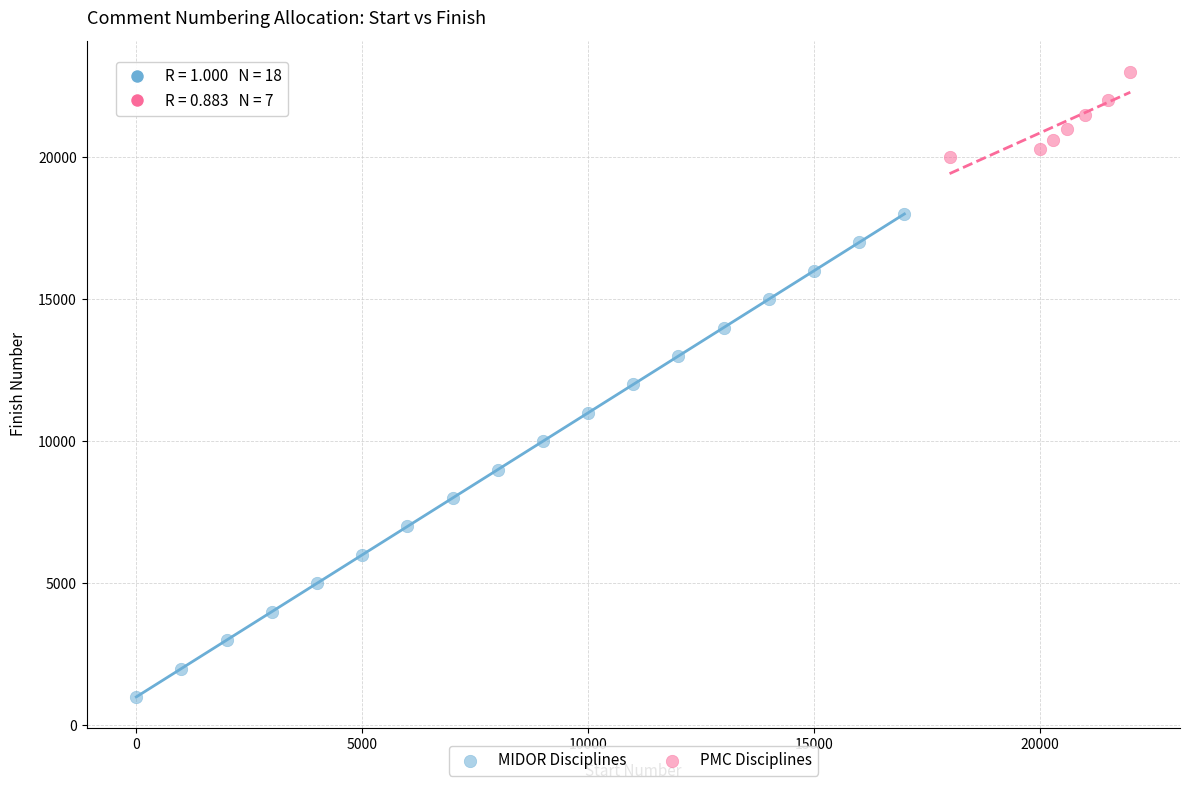

Which series has the widest spread of Y values?

MIDOR Disciplines